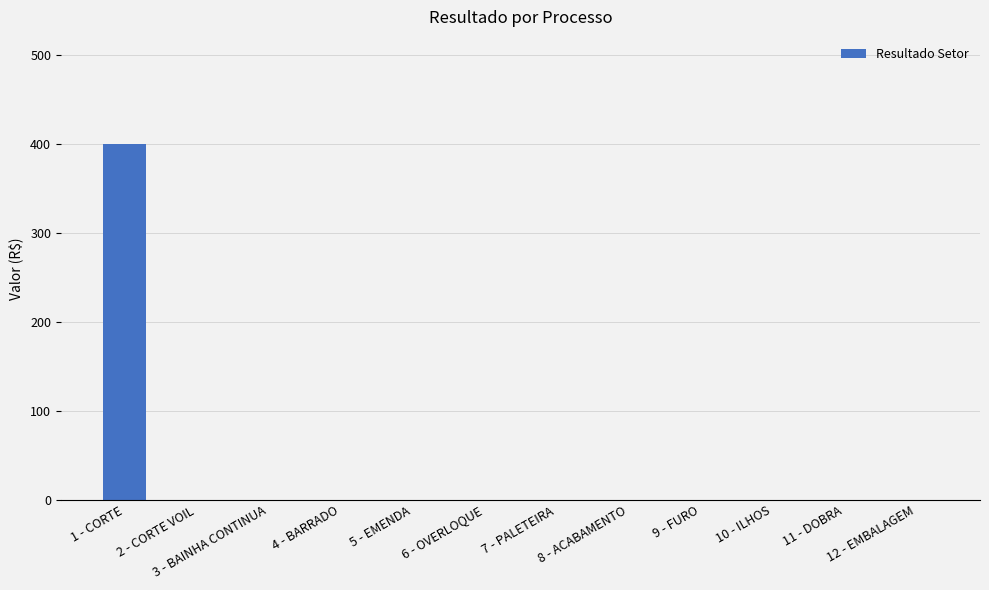

What is the maximum value shown in the chart?

400.5